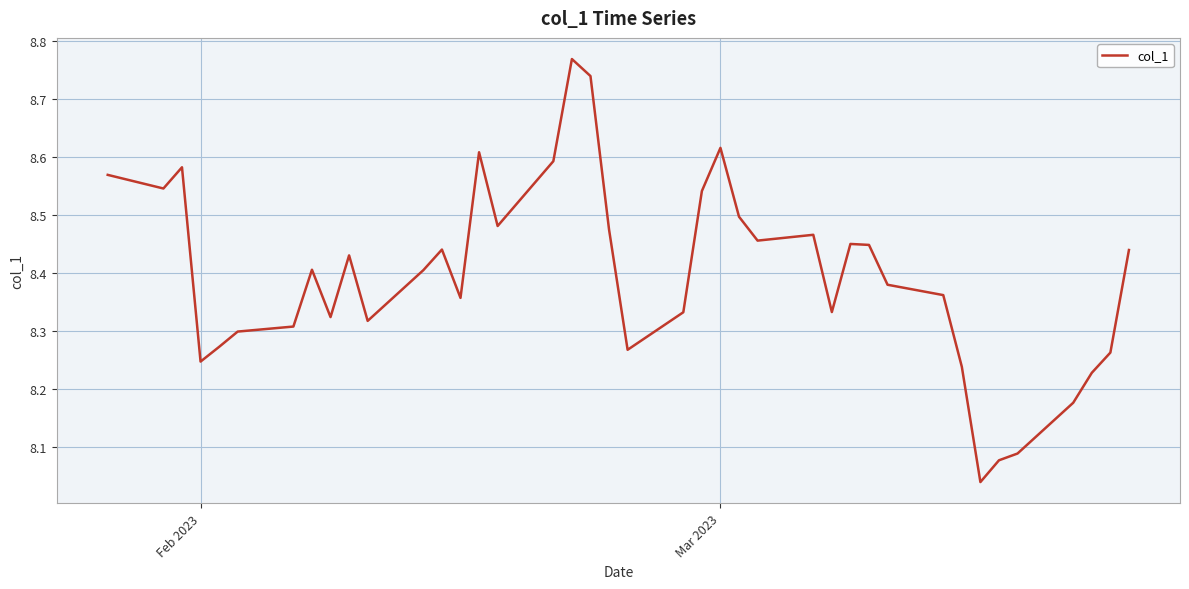

Does the chart have visible grid lines?

Yes